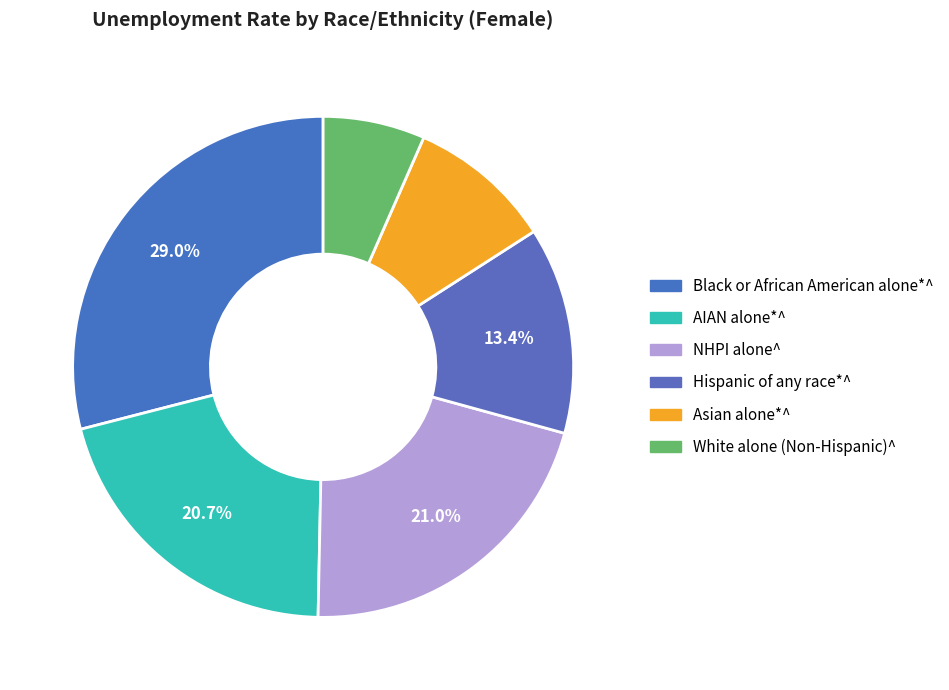

How many slices are in this pie chart?

6